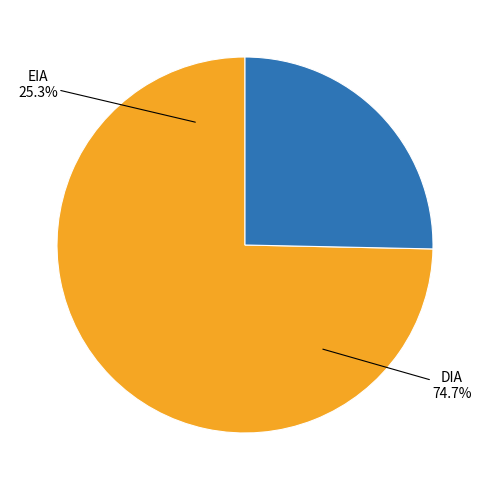

What is the smallest slice in the pie chart?

EIA